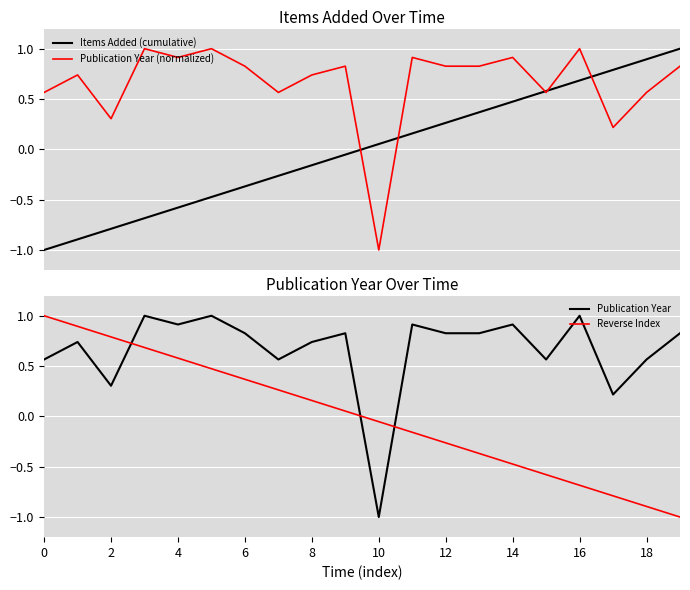

How many distinct data groups are displayed?

4